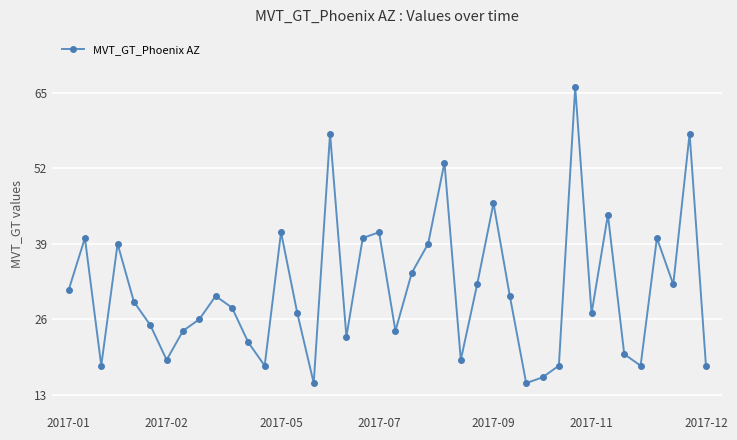

How many points are lower than both their immediate neighbors (excluding endpoints)?

11